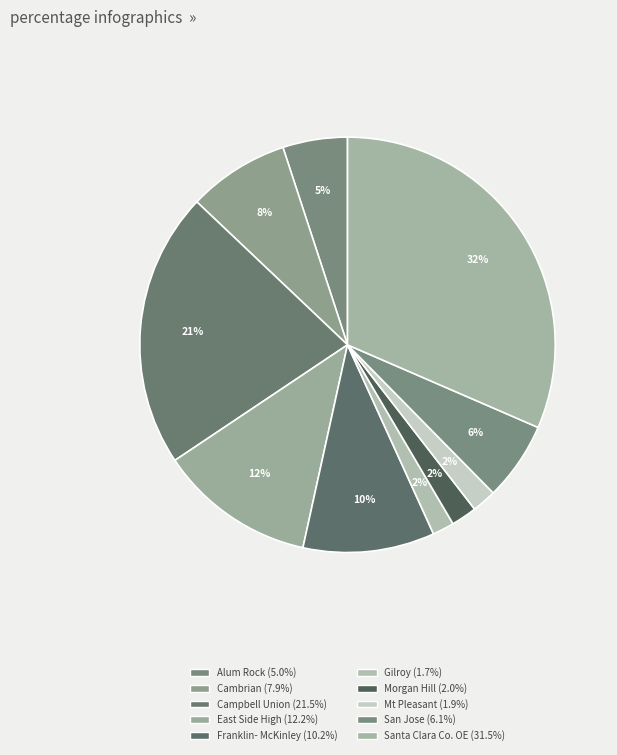

How many segments does this pie chart have?

10